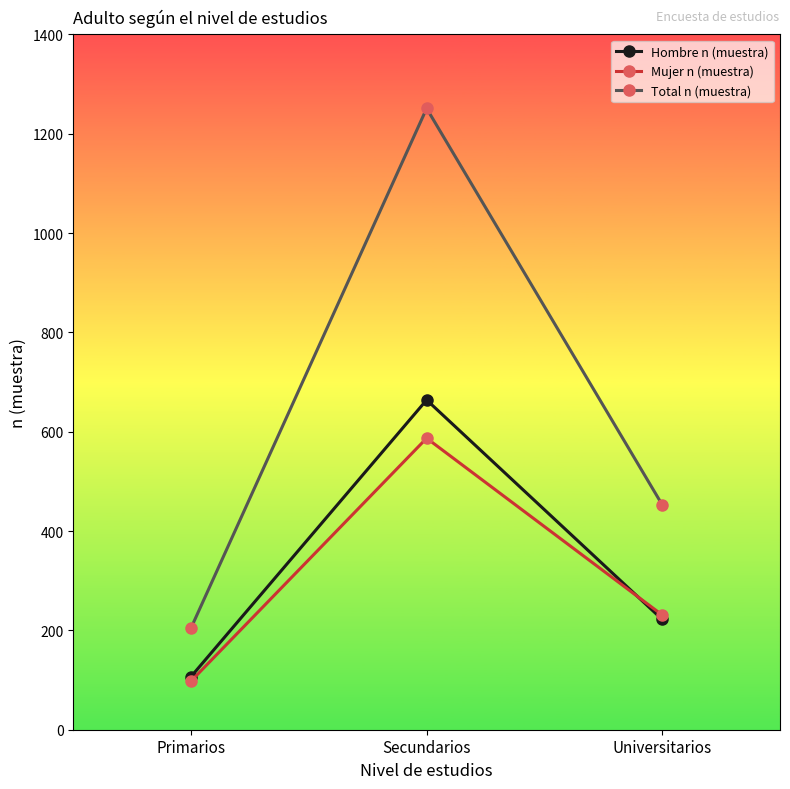

How many lines are shown in the chart?

3